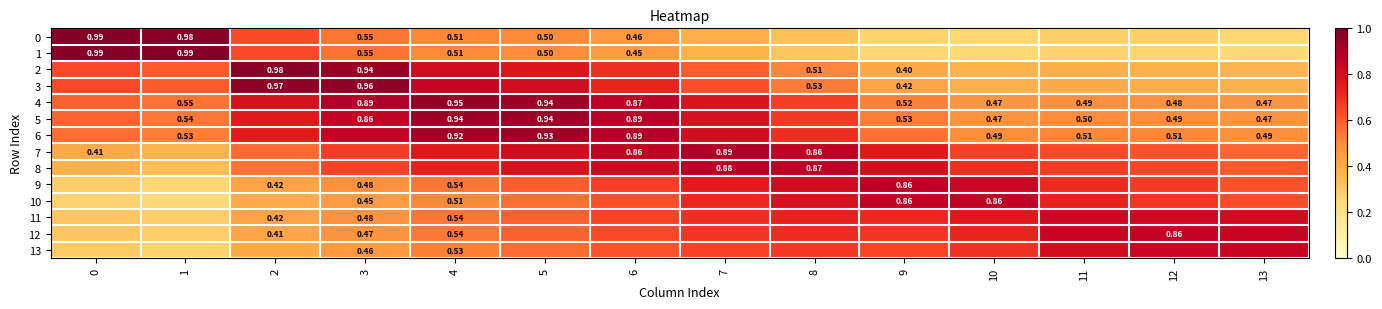

List the labels in order of 12 value, smallest first.

1, 0, 2, 3, 4, 5, 6, 7, 9, 8, 10, 13, 11, 12